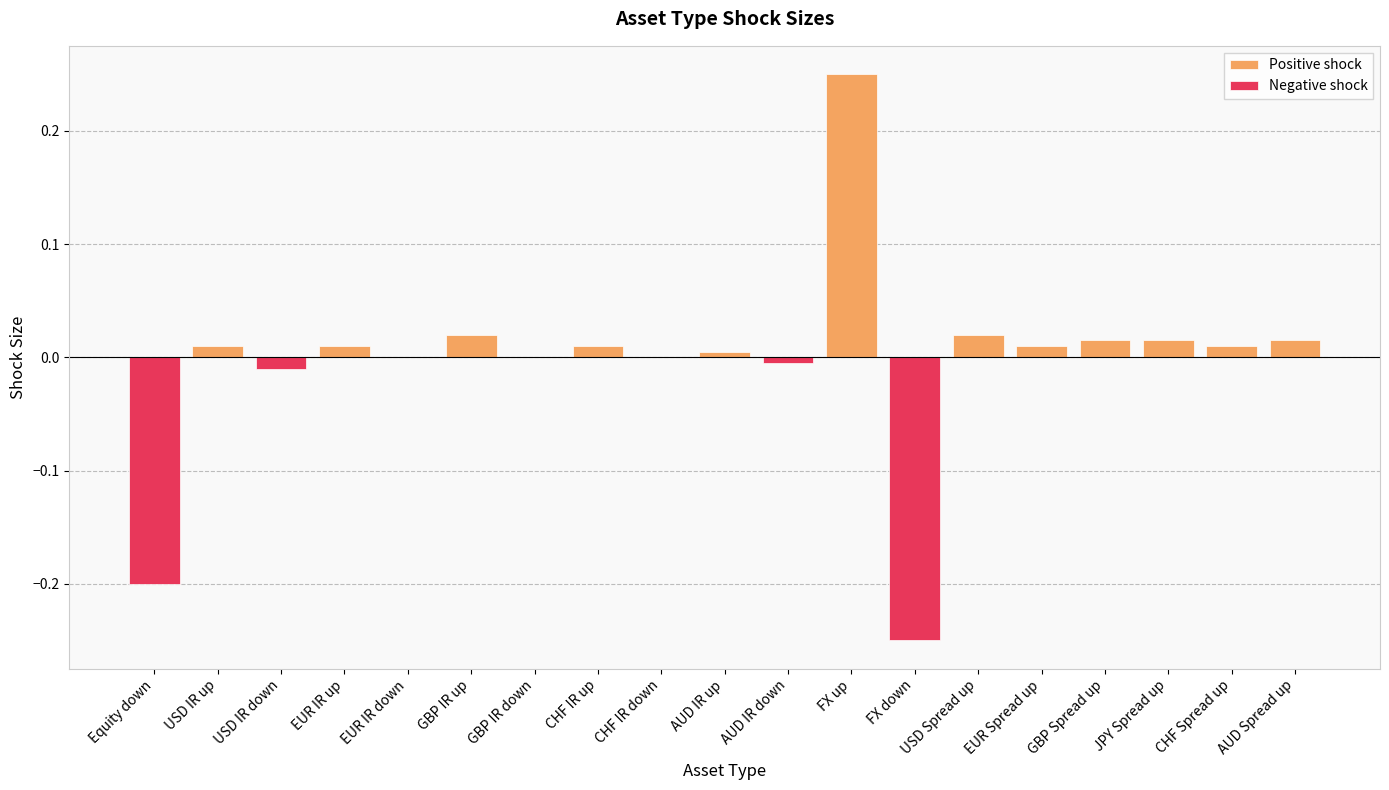

Which category has the highest value in the Negative shock series?

USD IR up